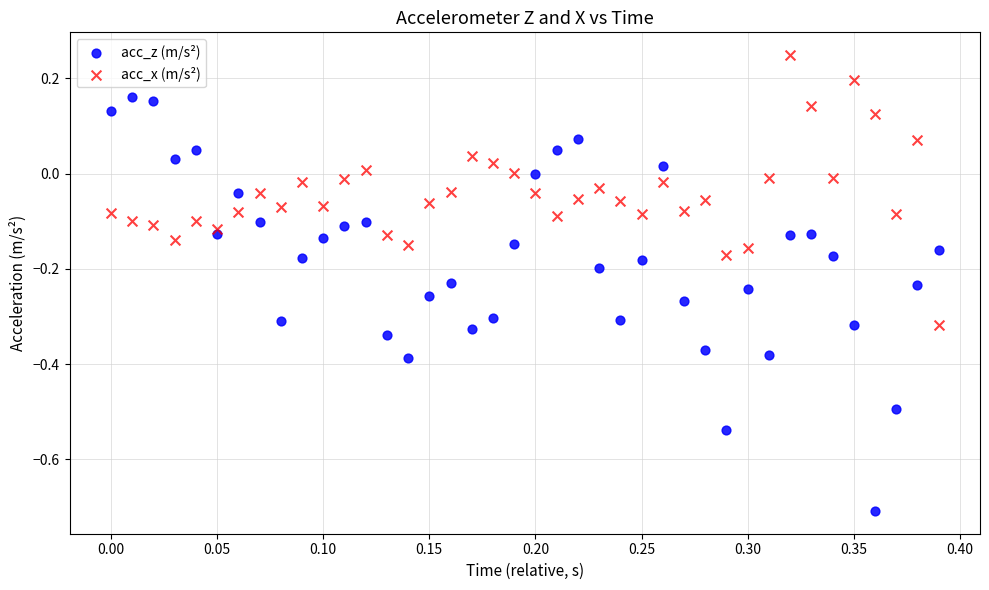

Which series reaches the maximum Y coordinate?

acc_x (m/s²)